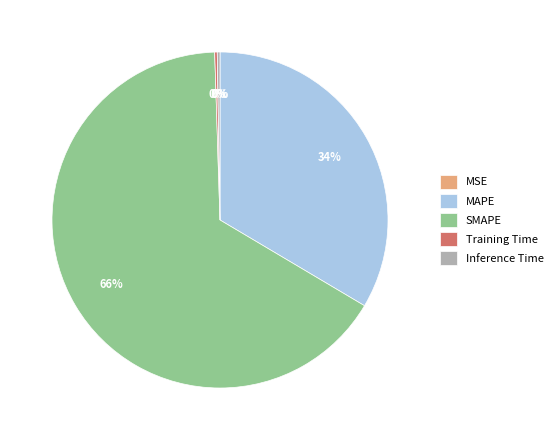

Do MAPE and SMAPE together represent more than half of the pie?

Yes